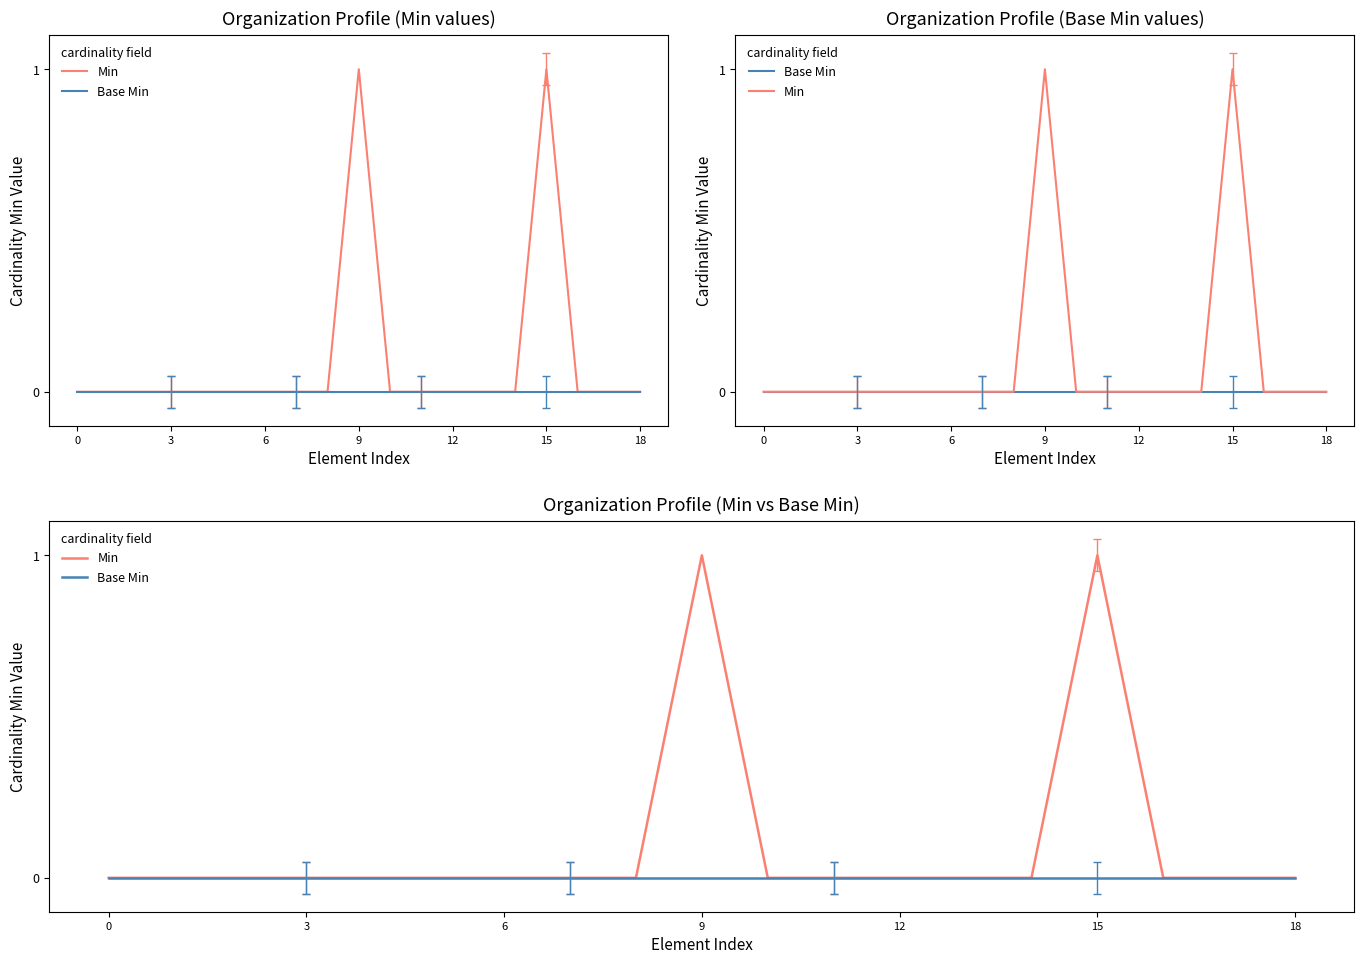

How many values in Min are above zero?

2